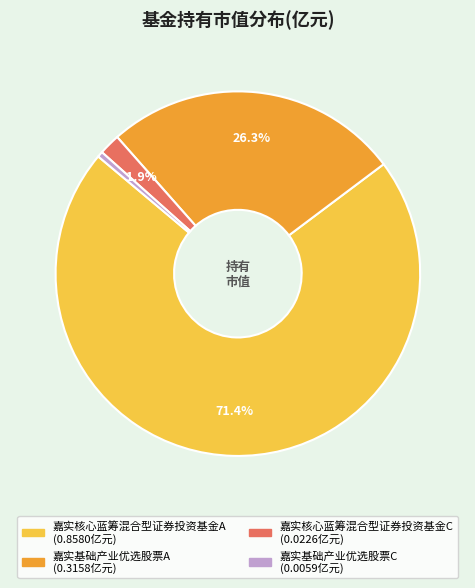

Does 嘉实基础产业优选股票A account for over 50% of the chart?

No